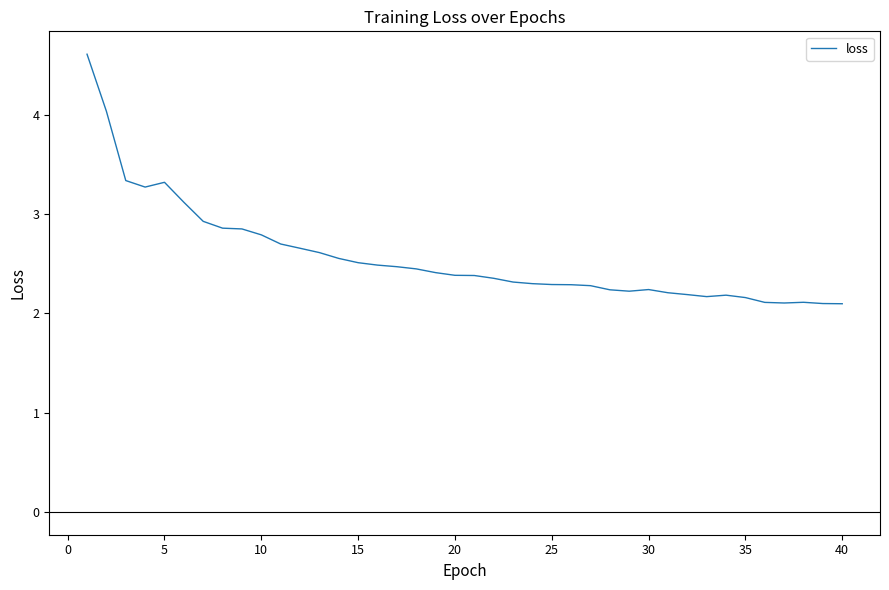

What is the greatest value displayed?

4.6